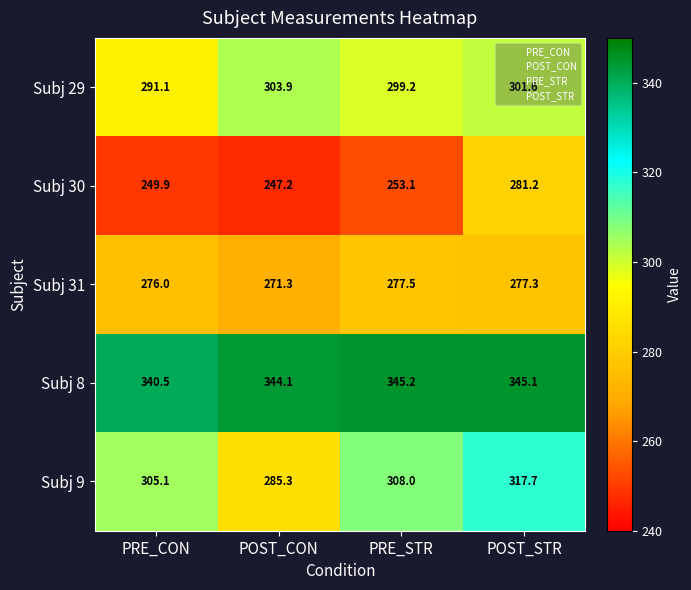

How many categories are shown in the chart?

4